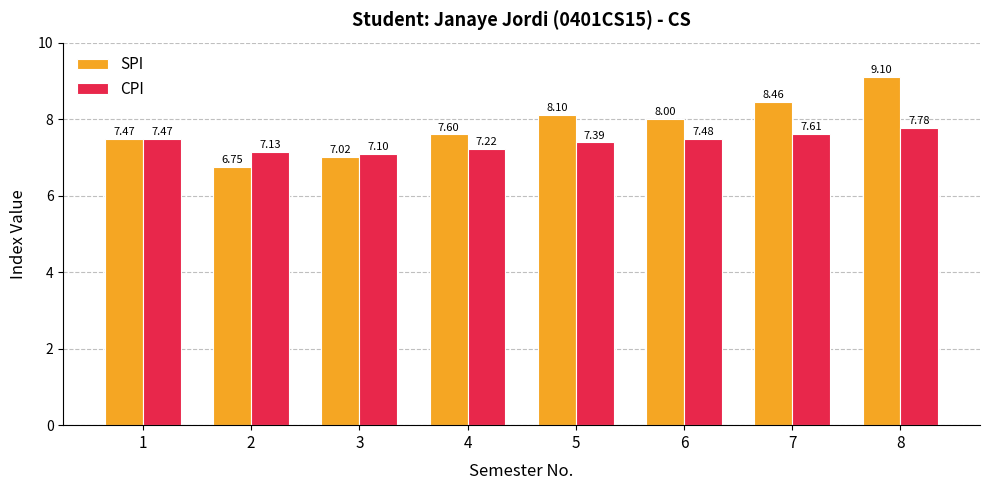

Rank the categories by SPI value from highest to lowest.

8, 7, 5, 6, 4, 1, 3, 2